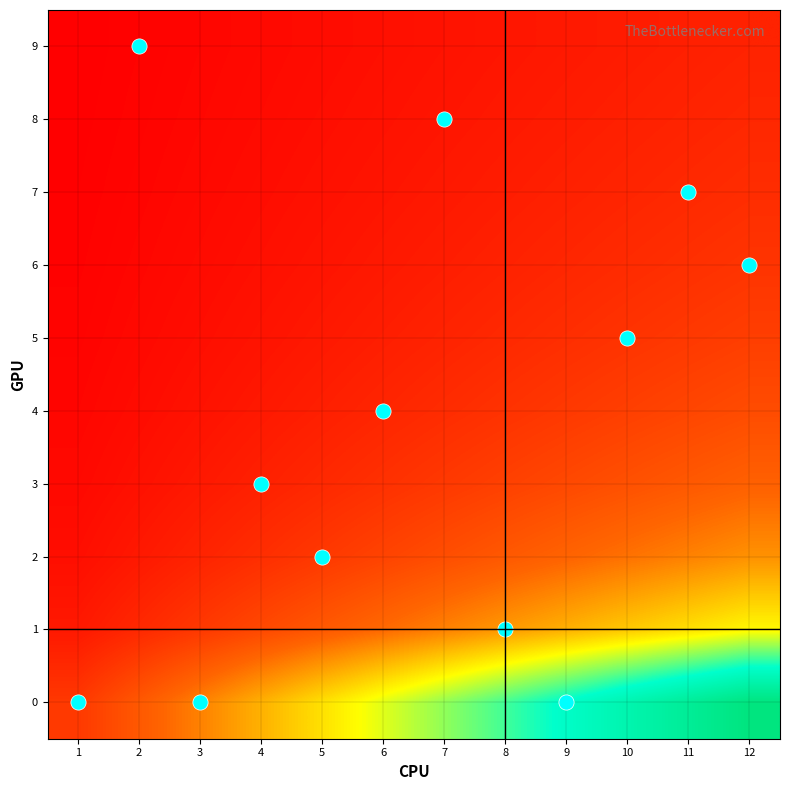

At which category does the chart reach its minimum across all series?

1